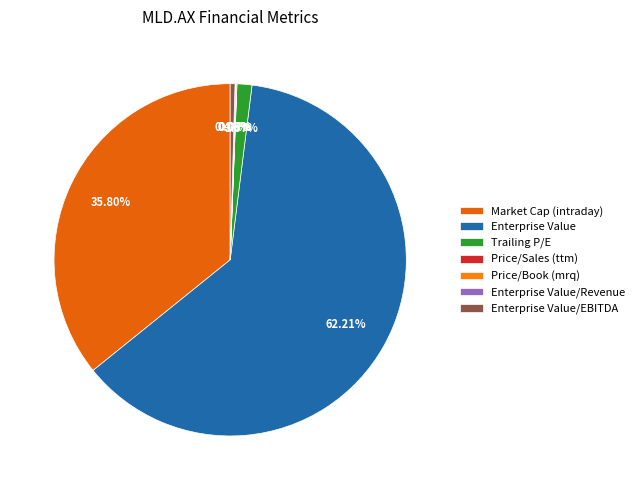

Is there a majority slice in this chart?

Yes